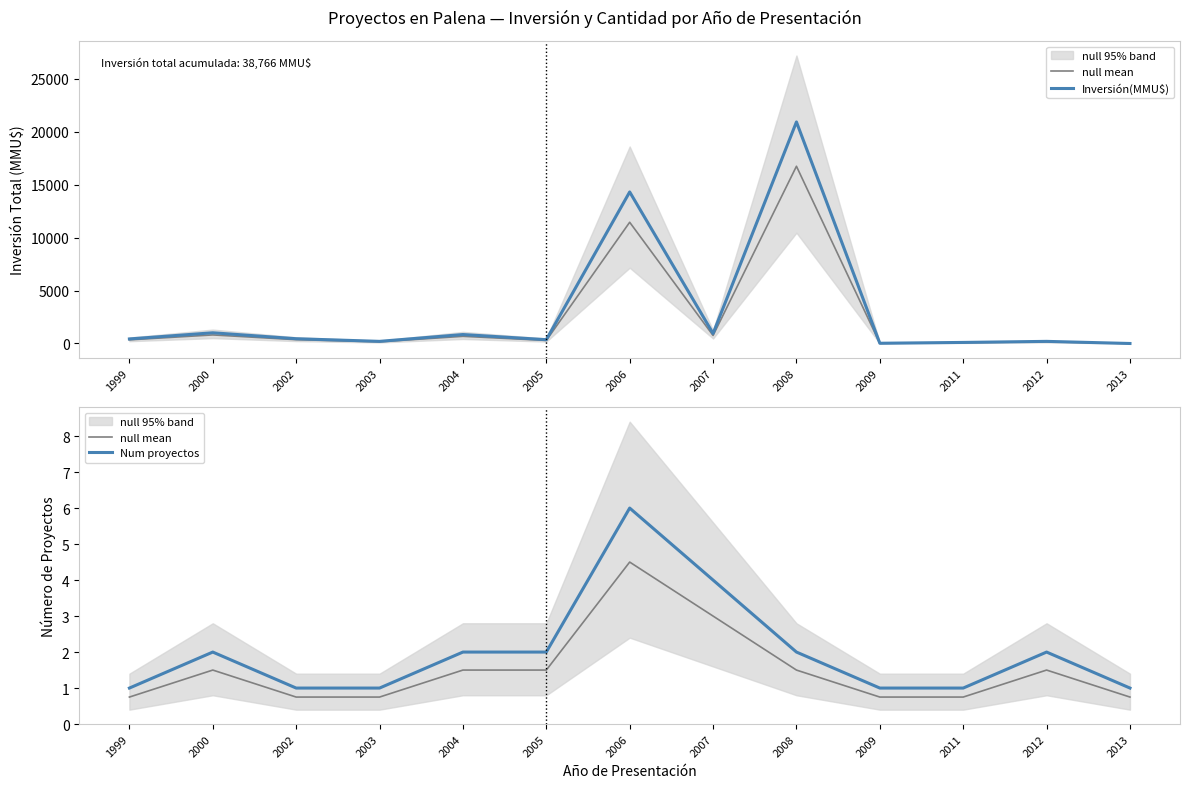

Is the value of Inversión(MMU$) at 2003 greater than the value of null mean at 2004?

Yes